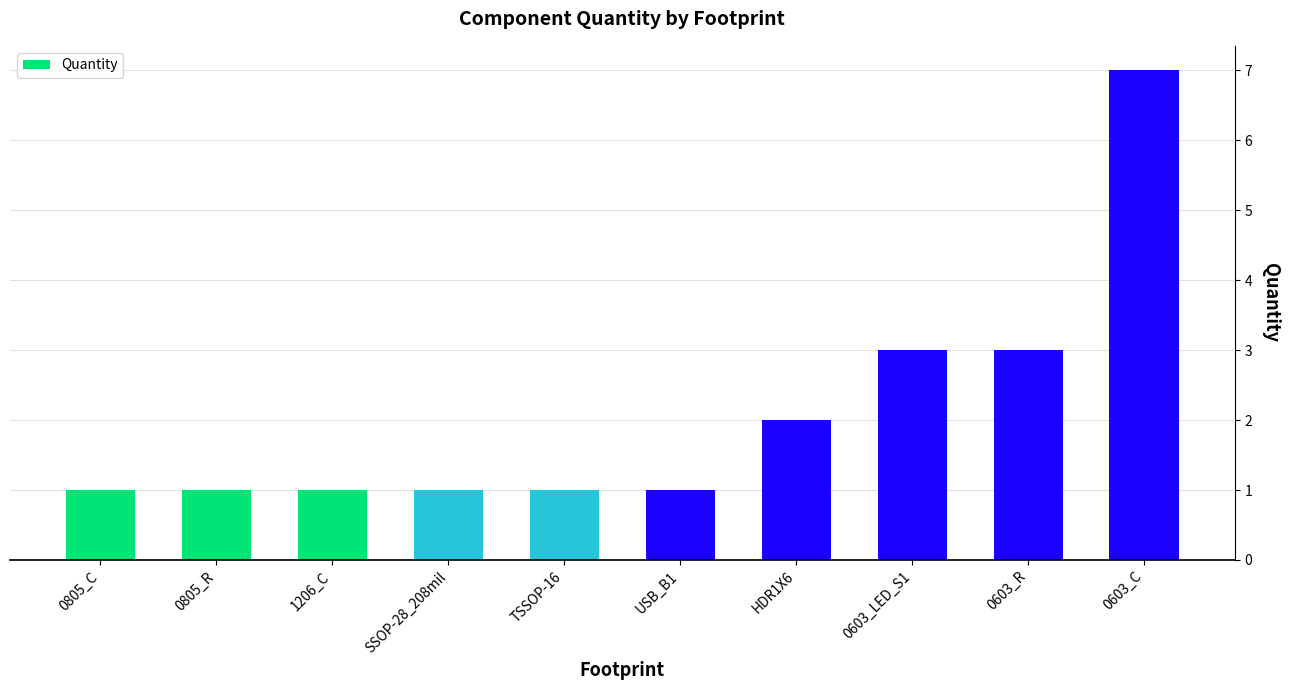

What value does the data have at 0805_R?

1